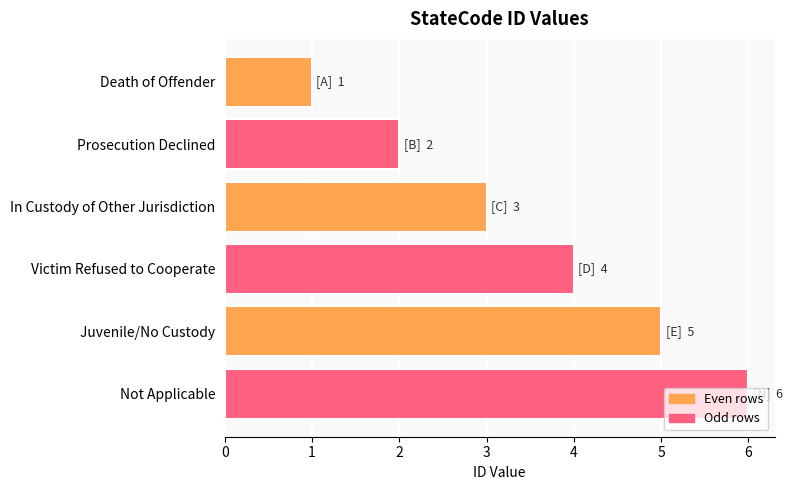

What position from the bottom is Death of Offender?

6